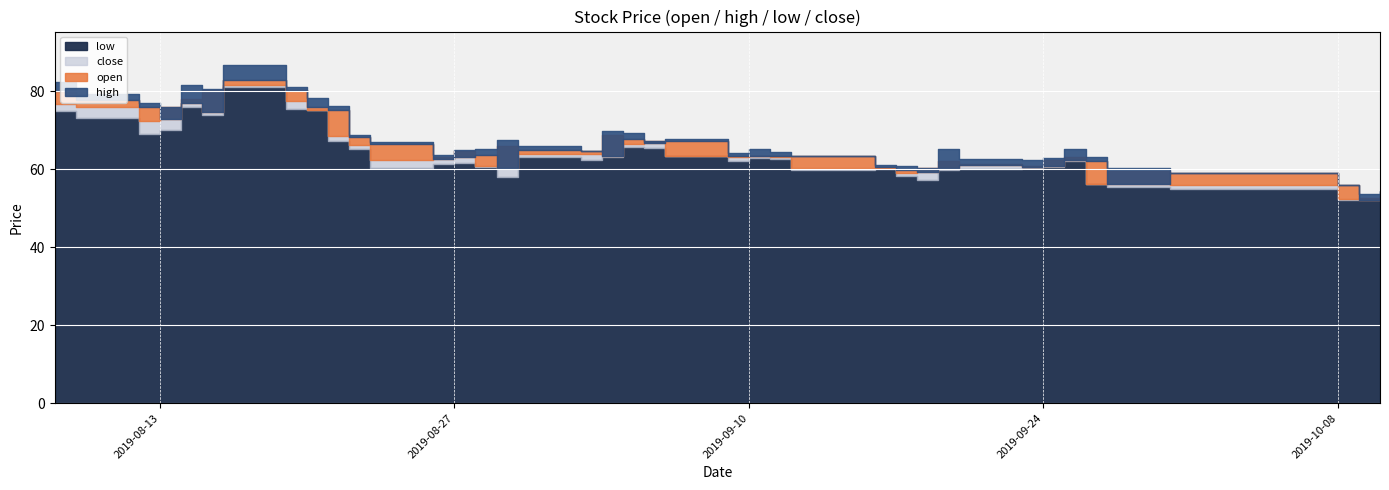

Reading left to right, list all the values displayed in this chart.

open: 80.0	77.7	76.0	72.9	77.1	74.6	83.0	80.4	76.0	75.2	68.3	66.6	62.7	63.1	63.8	60.3	65.0	64.8	63.5	67.7	66.8	67.2	63.4	63.3	63.5	63.3	60.5	59.7	59.3	60.3	61.2	60.5	60.8	62.3	62.2	56.2	59.0	55.9	52.0	52.7
high: 82.5	79.4	77.0	76.0	81.8	80.7	86.7	81.0	78.2	76.4	68.8	67.0	63.8	65.0	65.3	67.5	65.9	64.8	69.8	69.3	67.4	67.8	64.2	65.2	64.3	63.4	61.0	60.8	60.4	65.3	62.6	62.3	62.8	65.3	63.2	60.3	59.0	55.9	53.7	54.4
low: 75.0	73.0	69.1	70.0	76.0	74.0	81.2	75.4	75.2	67.3	65.3	60.3	61.3	61.7	60.7	58.0	63.2	62.5	63.1	65.8	65.5	63.4	62.1	63.0	62.5	59.9	60.0	58.4	57.1	59.7	60.0	60.4	60.6	62.0	56.2	55.6	55.0	52.0	52.0	52.5
close: 76.8	76.0	72.5	76.0	78.0	80.4	81.8	77.5	75.2	68.6	66.2	62.3	63.2	64.6	60.9	65.9	64.0	64.0	68.9	66.5	67.2	63.4	63.2	63.4	63.2	60.2	60.4	59.1	60.3	62.1	61.5	60.8	62.5	63.3	56.2	59.6	55.9	52.4	52.7	53.1